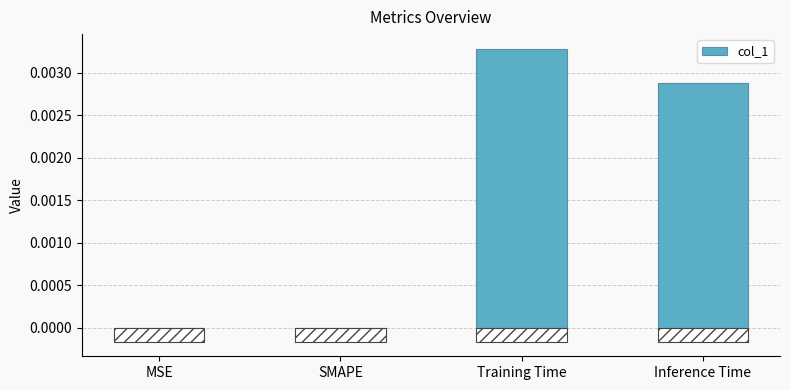

Rank the categories by value from lowest to highest.

MSE, SMAPE, Inference Time, Training Time